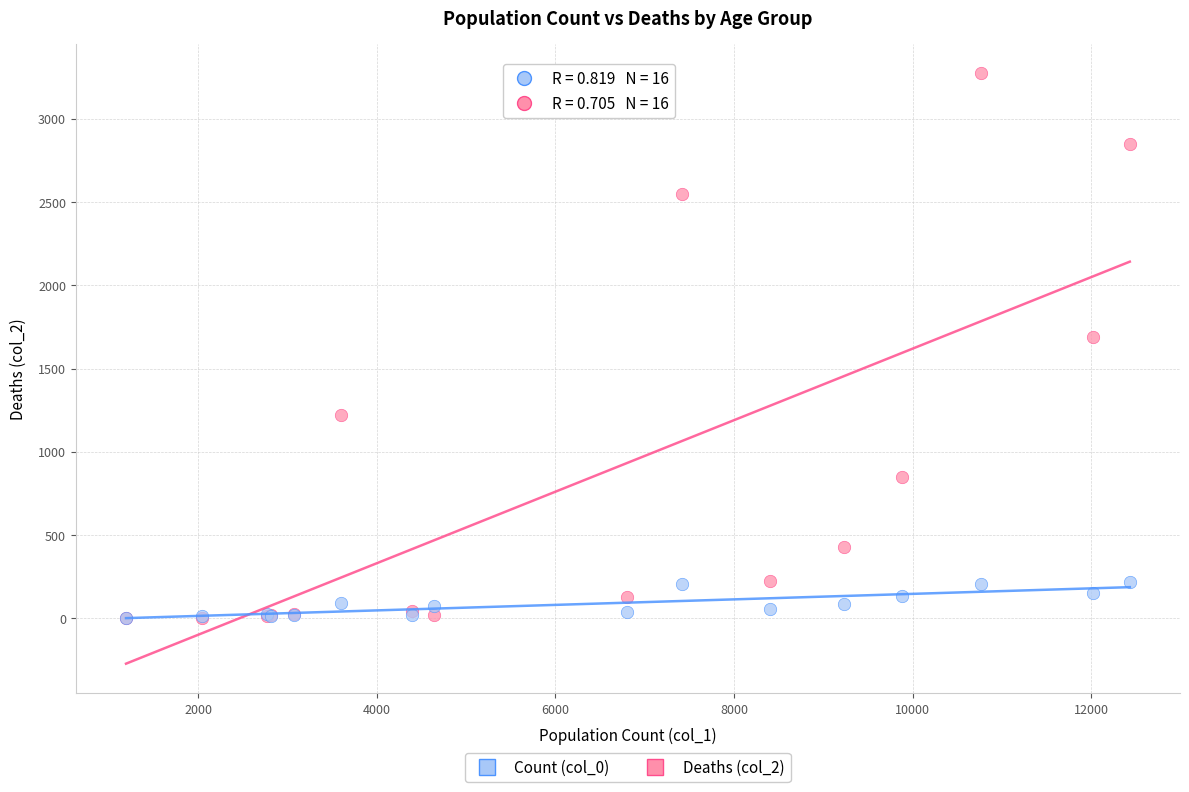

Across all series, what Y value is closest to 1638?

1690